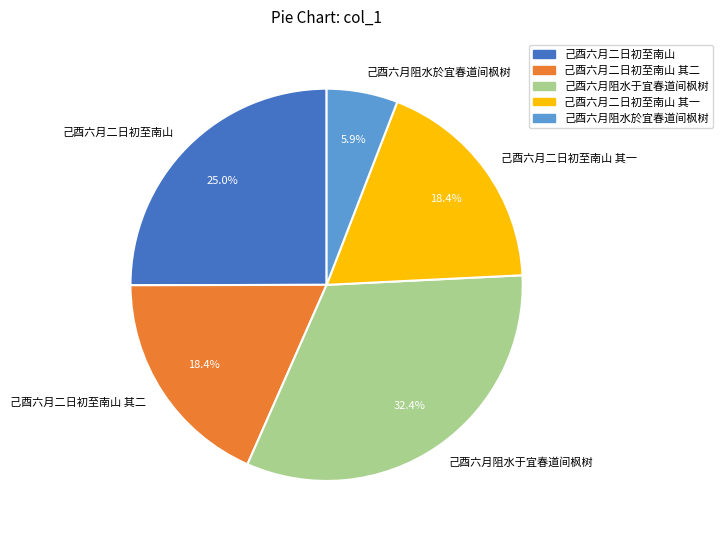

Is the sum of 己酉六月二日初至南山 其一 and 己酉六月二日初至南山 其二 greater than half?

No